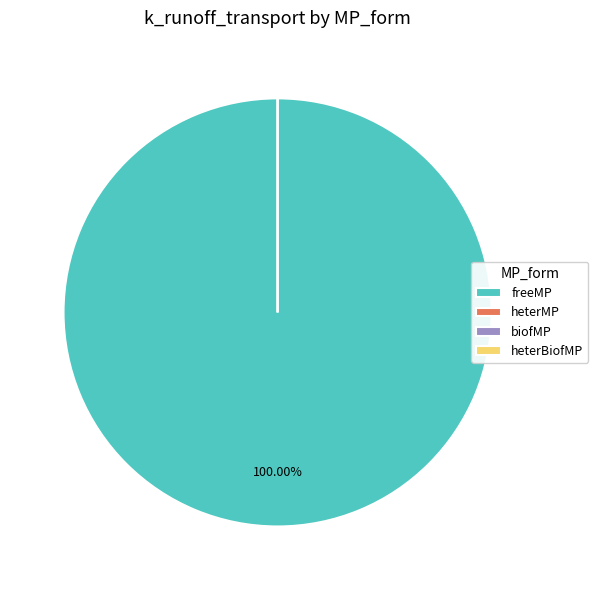

How many slices are in this pie chart?

4